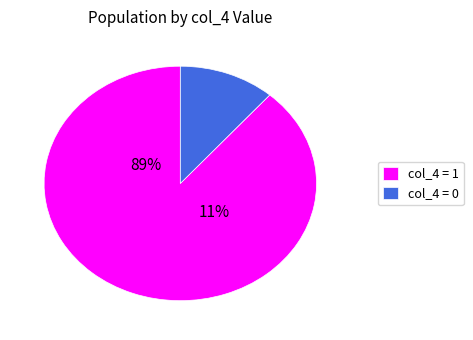

Is there any slice that represents more than half of the pie?

Yes